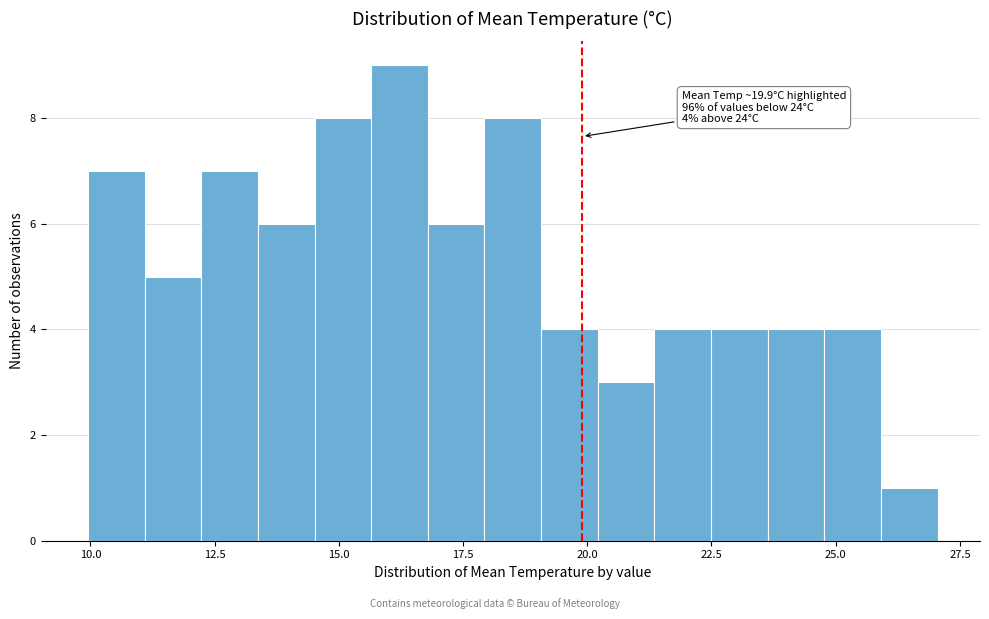

Around what value on the x-axis is the tallest bar? Give the approximate position of its centre, as read against the axis.

16.0